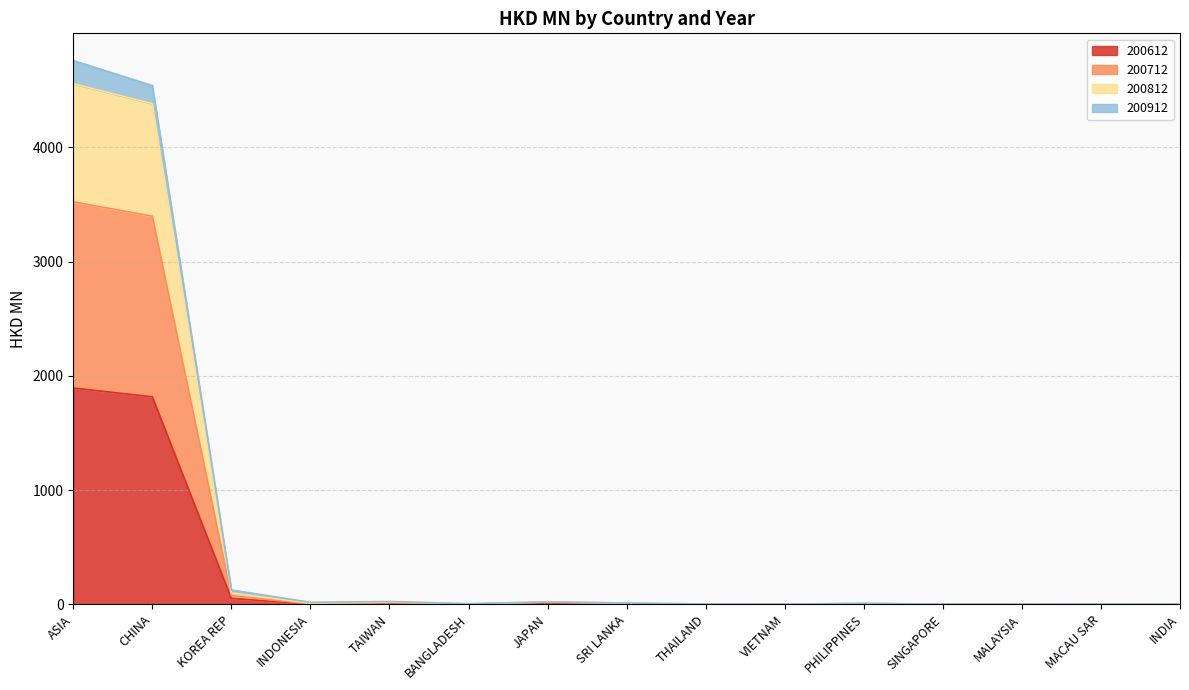

What is the value of the 200612 point at the 3rd from the left?

50.9